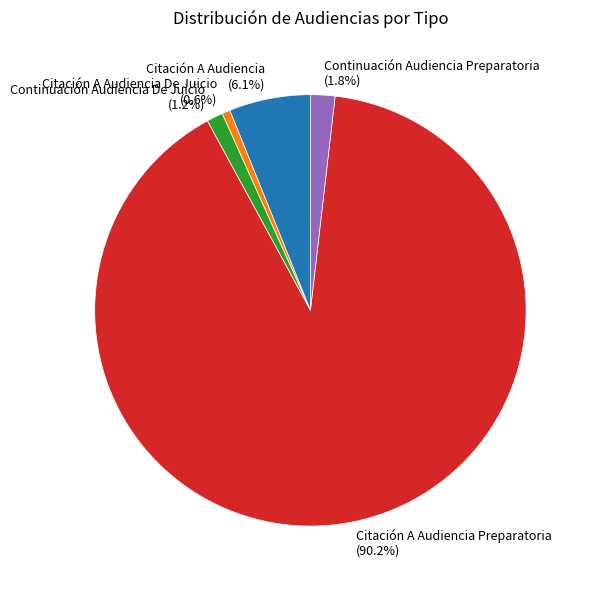

How many segments does this pie chart have?

5